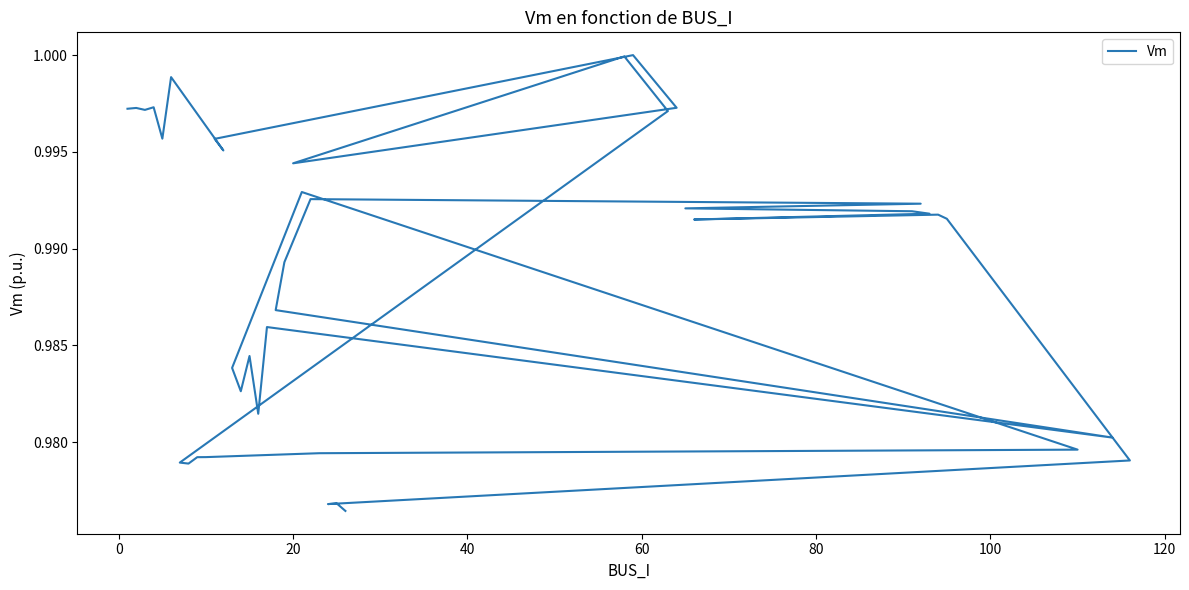

Is this an area chart (filled region under the line)?

No